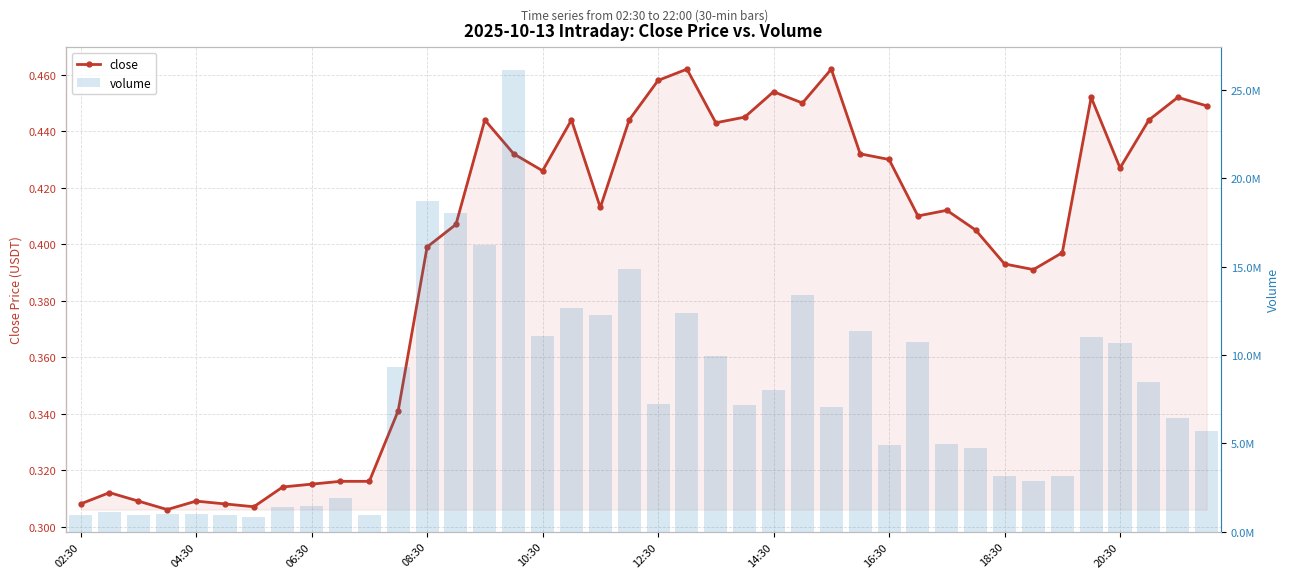

Which series has the largest total across all categories?

volume